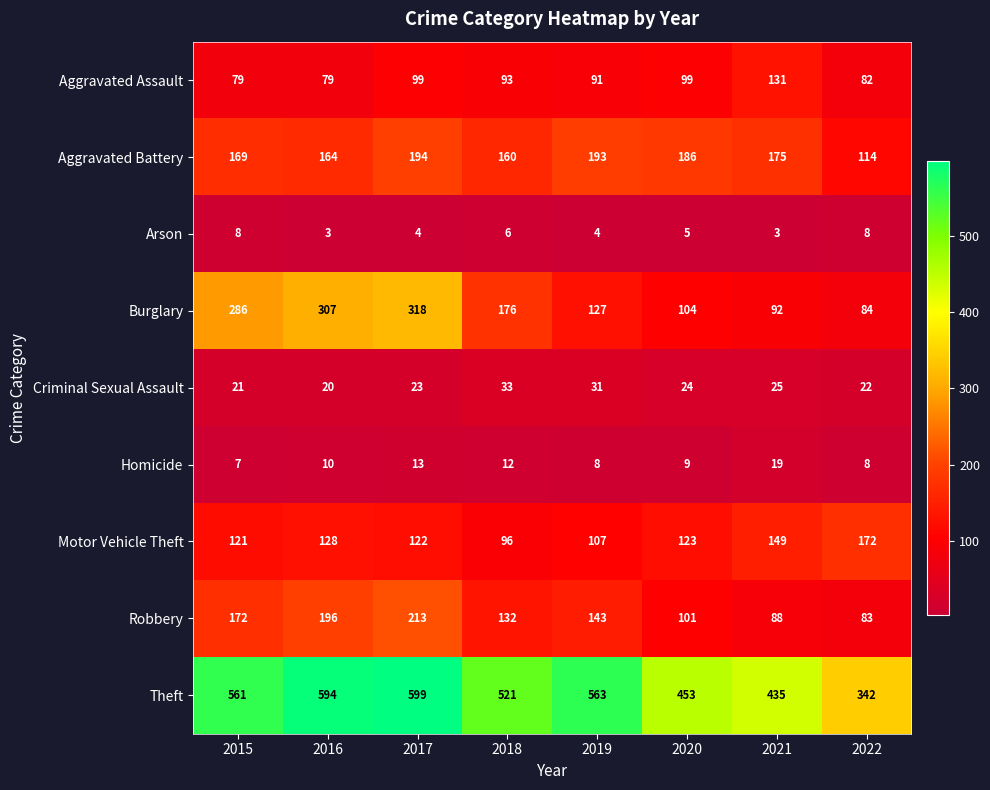

What is the average value of the Homicide series?

11